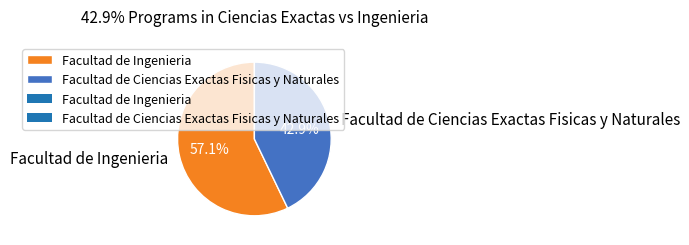

What percentage is NOT represented by Facultad de Ingenieria?

42.9%